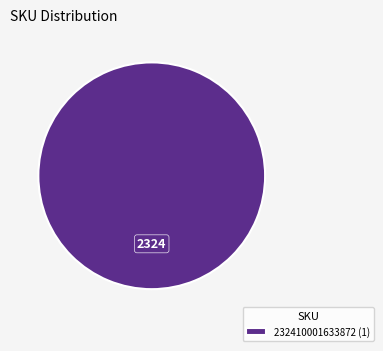

The 232410001633872 (1) slice represents 100% of the pie. True or false?

True